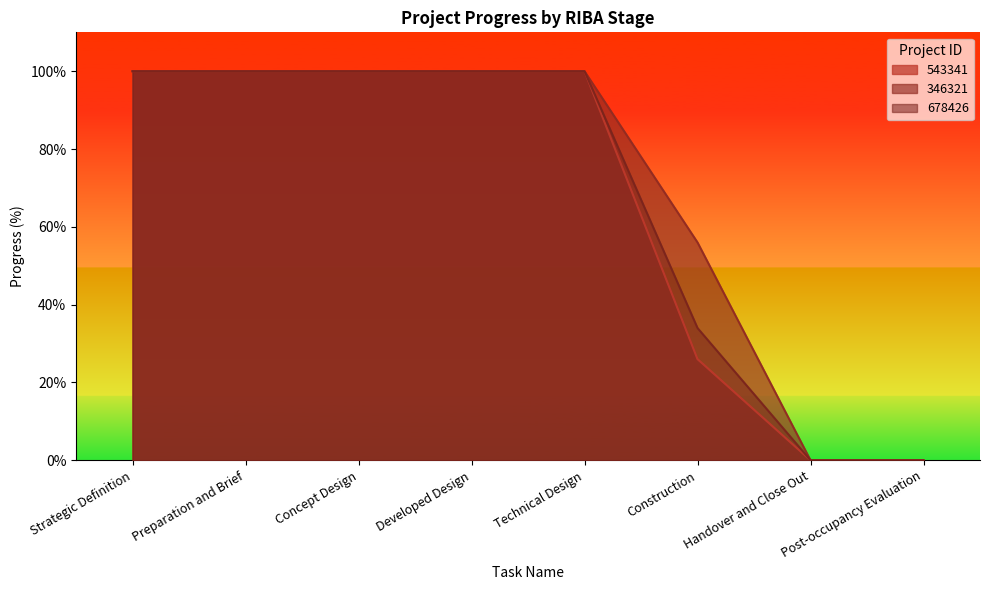

Does the chart have visible grid lines?

No